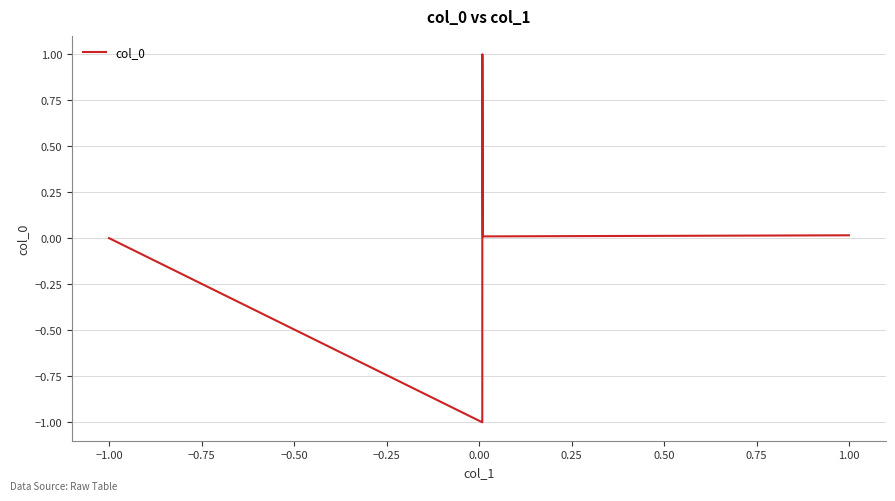

Is this an area chart (filled region under the line)?

No